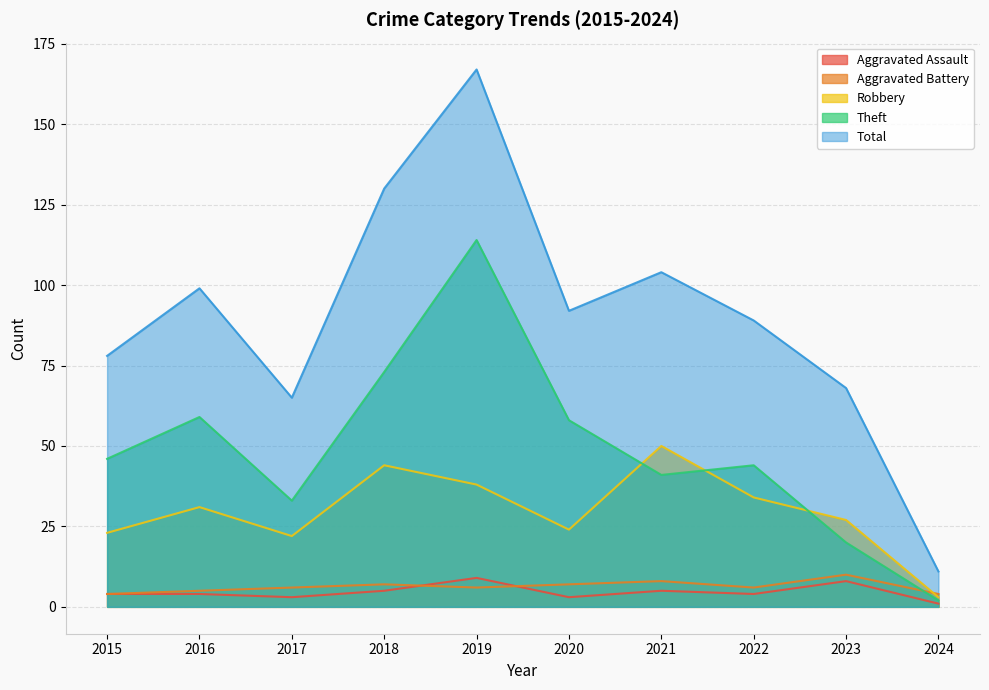

Which series has the widest spread of values?

Total